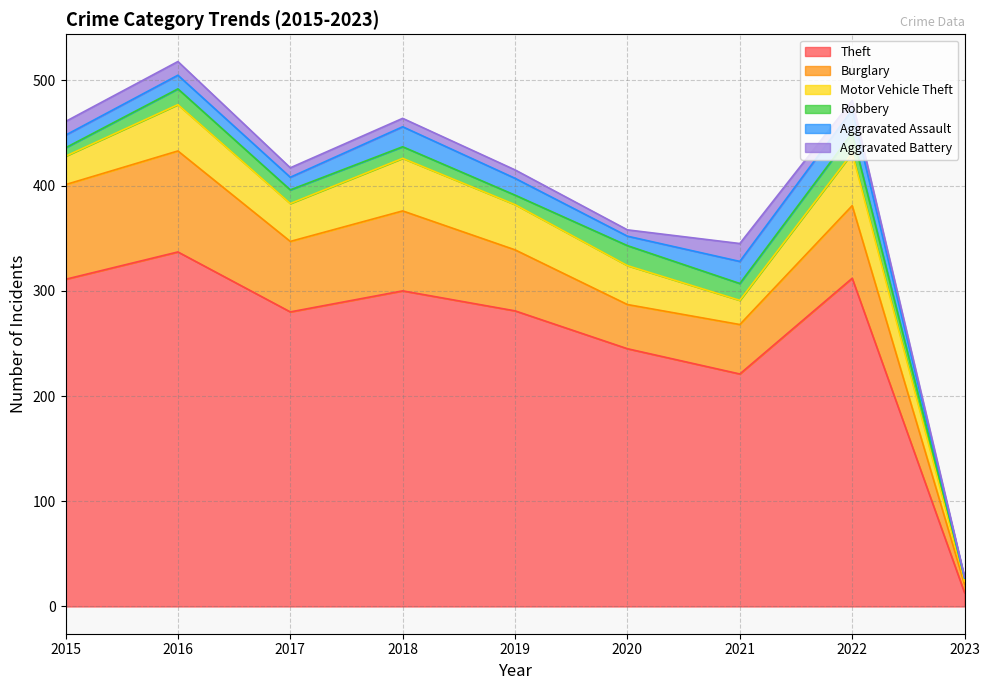

True or false: Theft and Robbery cross at least once.

False